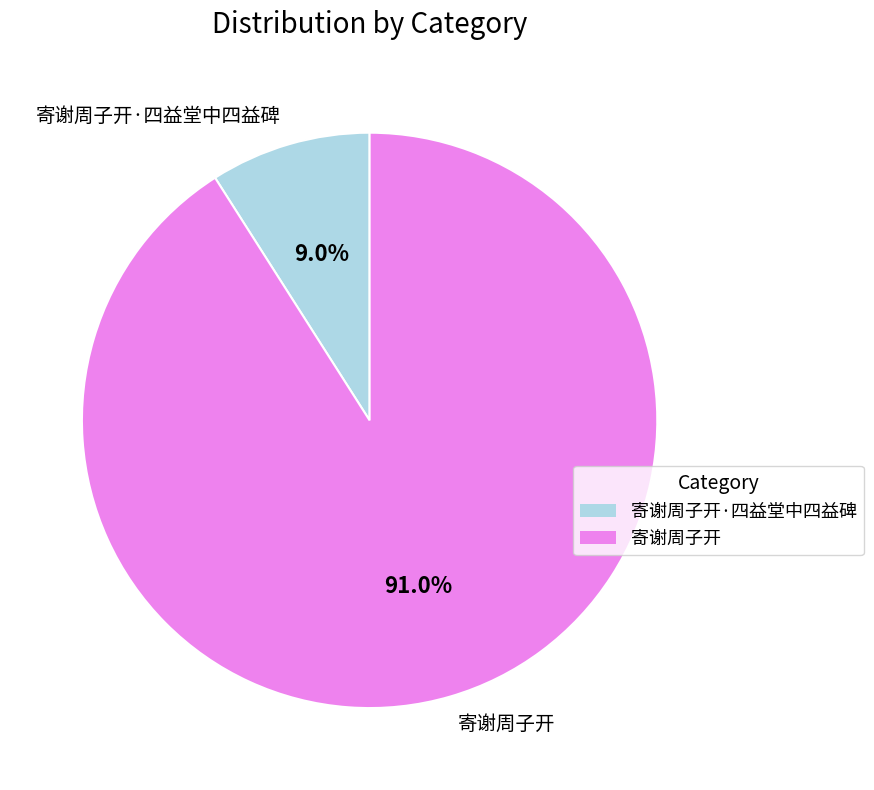

Is it true that 寄谢周子开·四益堂中四益碑 is 20% of the pie?

False